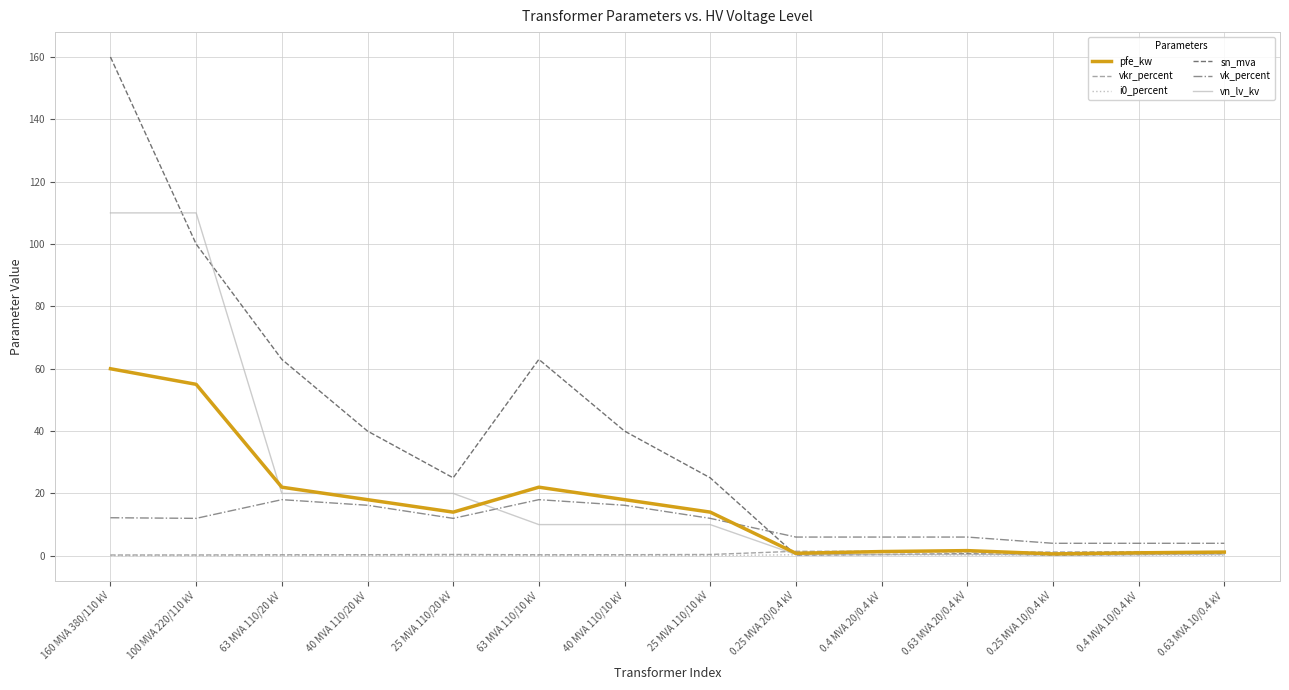

Is it true that vk_percent equals 18.8 at 160 MVA 380/110 kV?

False